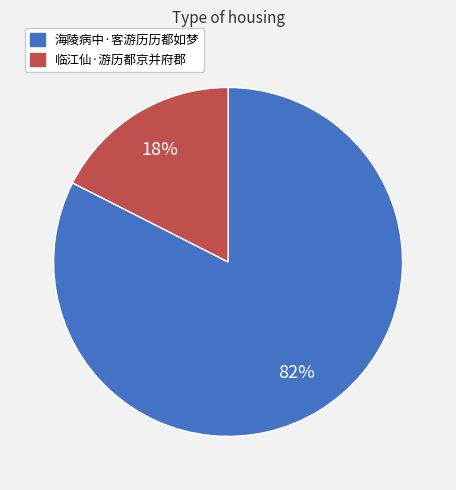

Which slice represents more than half of the pie?

海陵病中·客游历历都如梦